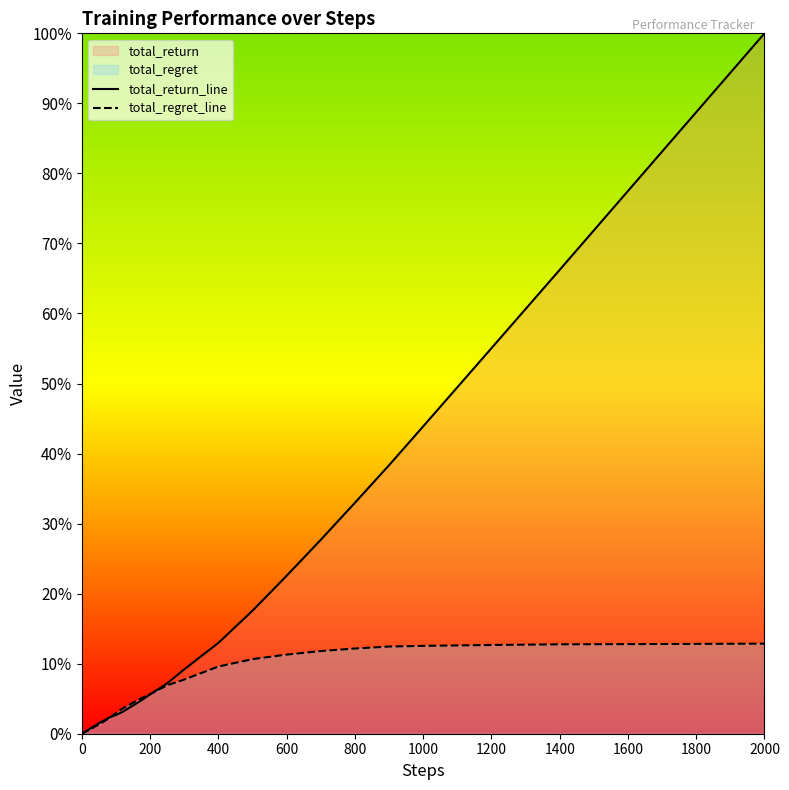

Does the chart display data point markers on the line(s)?

No